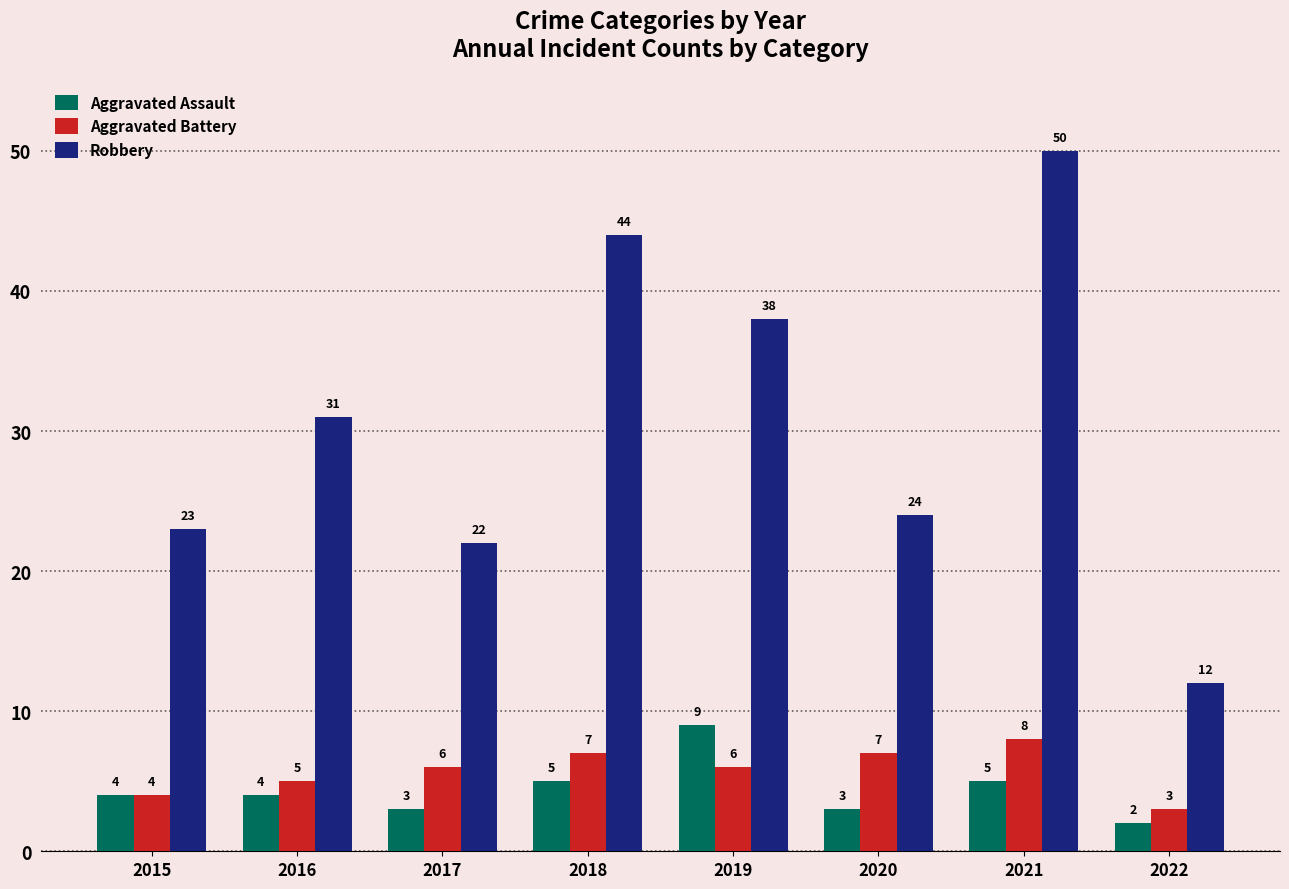

Which series has the largest total across all categories?

Robbery